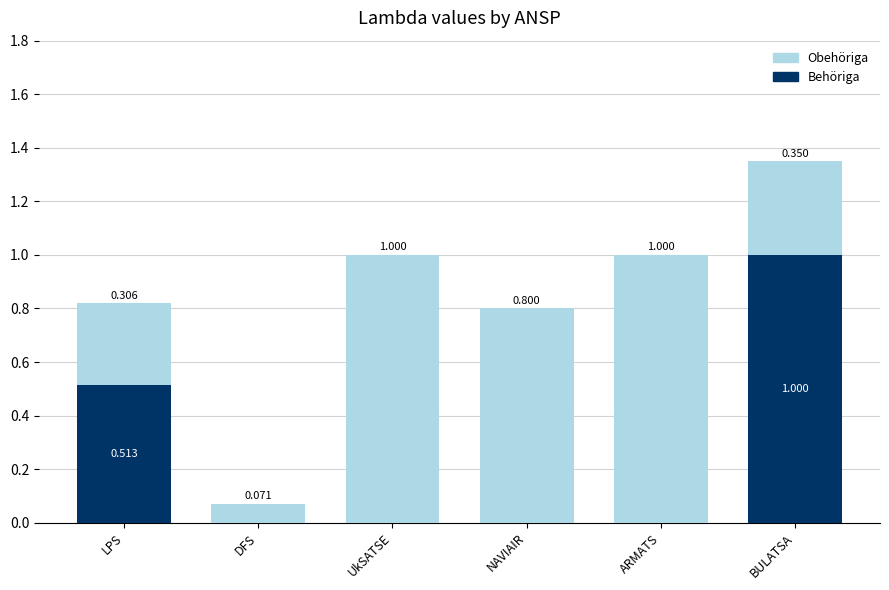

At which label does Behöriga reach its peak?

BULATSA